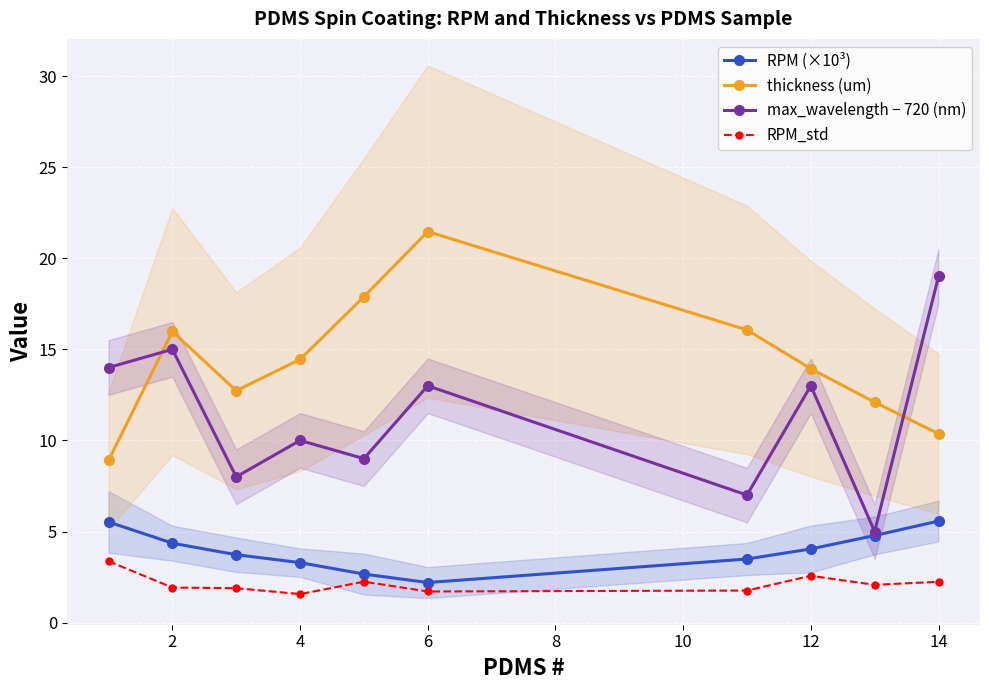

In thickness (um), how many points are lower than both neighbors (excluding endpoints)?

1